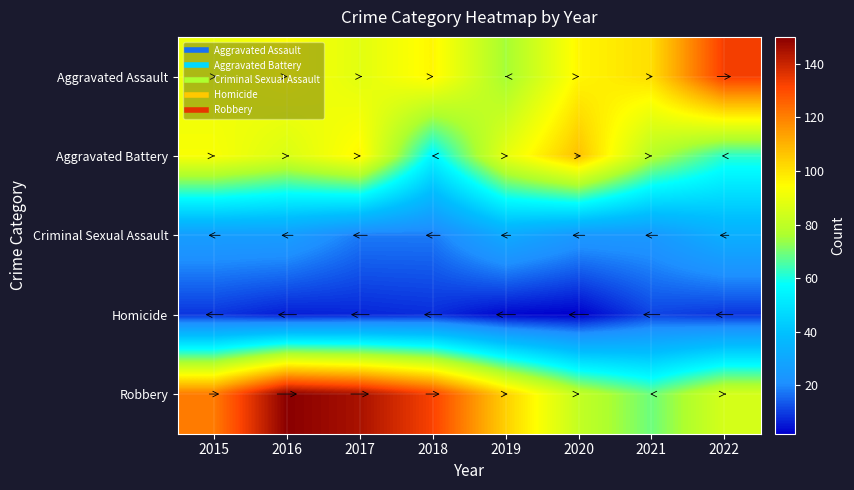

Rank the series by their maximum value, from highest to lowest.

Robbery, Aggravated Assault, Aggravated Battery, Criminal Sexual Assault, Homicide